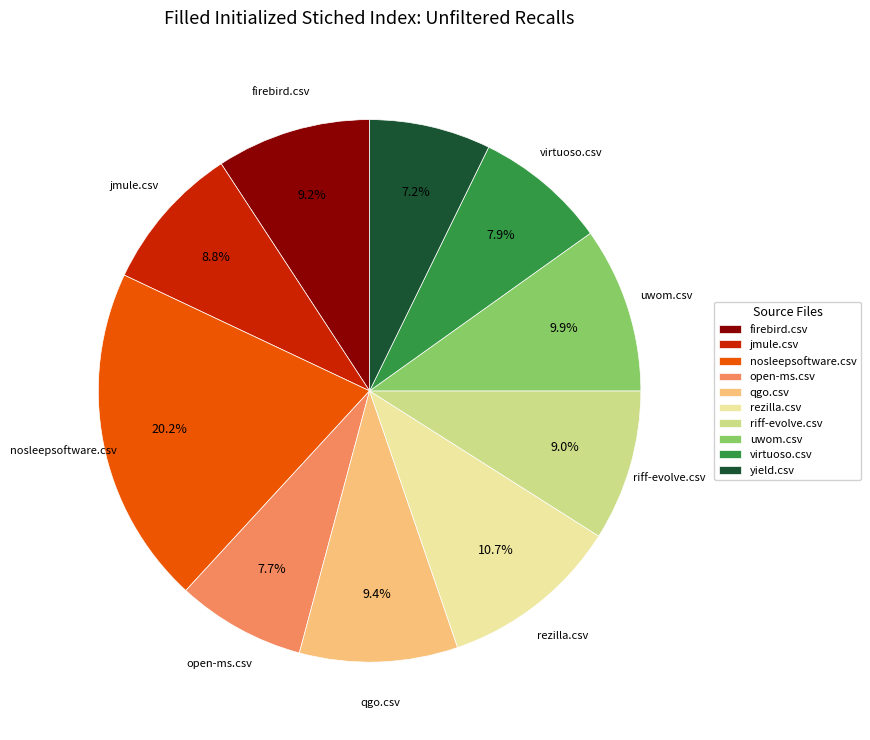

Is the sum of firebird.csv and open-ms.csv greater than half?

No